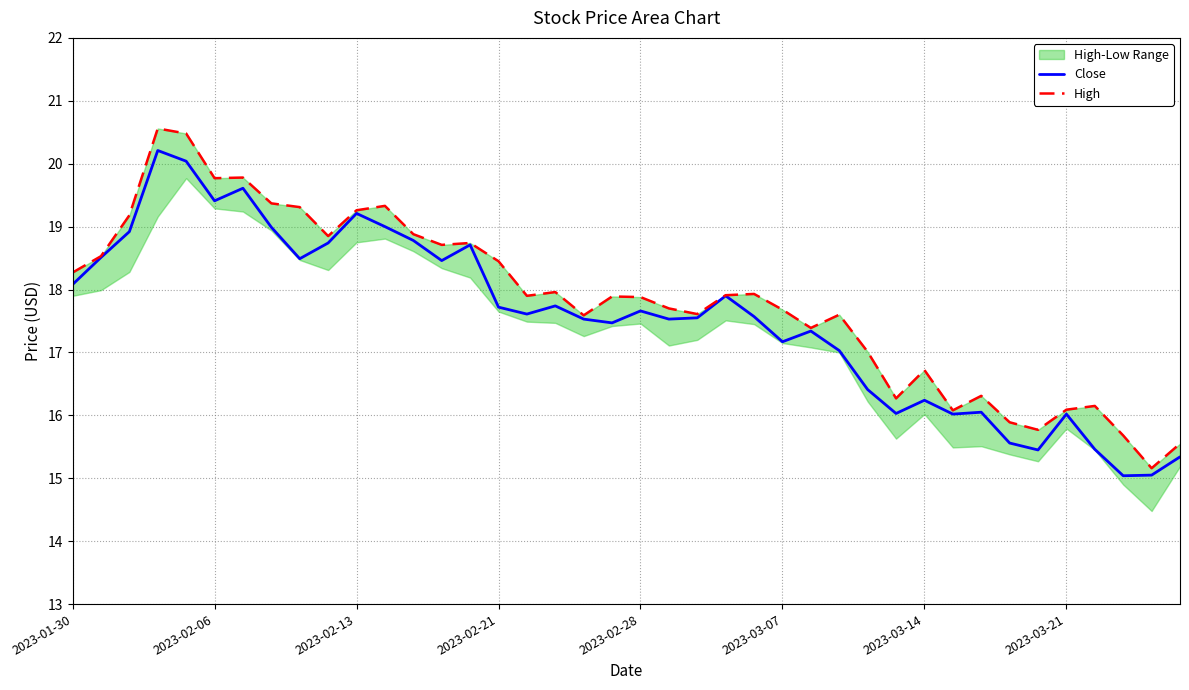

Is this an area chart (filled region under the line)?

No